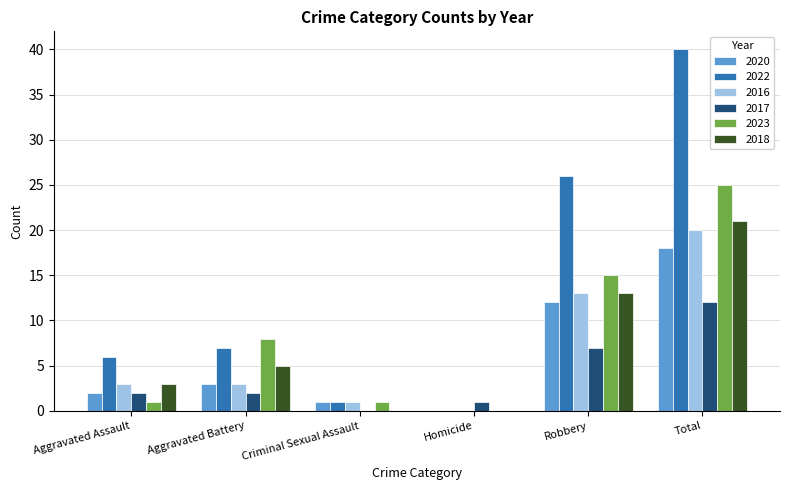

Reading left to right, extract all data points from this chart.

2020: 2	3	1	0	12	18
2022: 6	7	1	0	26	40
2016: 3	3	1	0	13	20
2017: 2	2	0	1	7	12
2023: 1	8	1	0	15	25
2018: 3	5	0	0	13	21